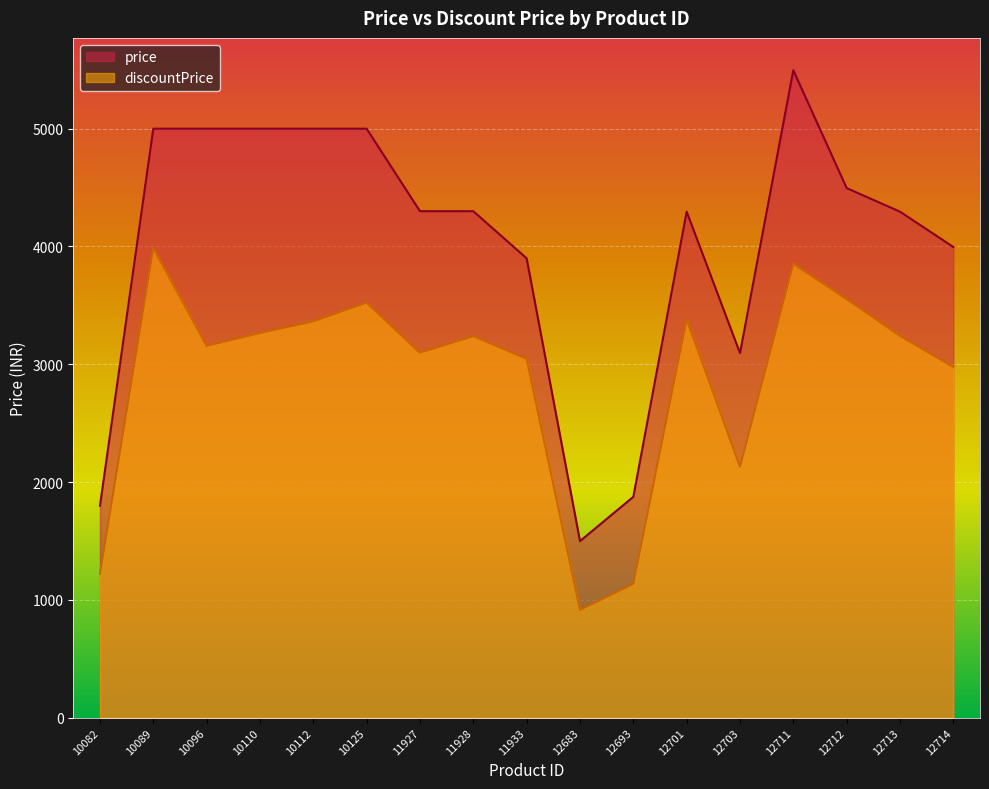

Reading left to right, what are all the values shown in this chart?

price: 1799	4999	4999	4999	4999	4999	4299	4299	3899	1499	1875	4295	3095	5495	4495	4295	3995
discountPrice: 1221	3986	3156	3264	3364	3522	3097	3238	3046	915	1135	3382	2130	3852	3552	3241	2976